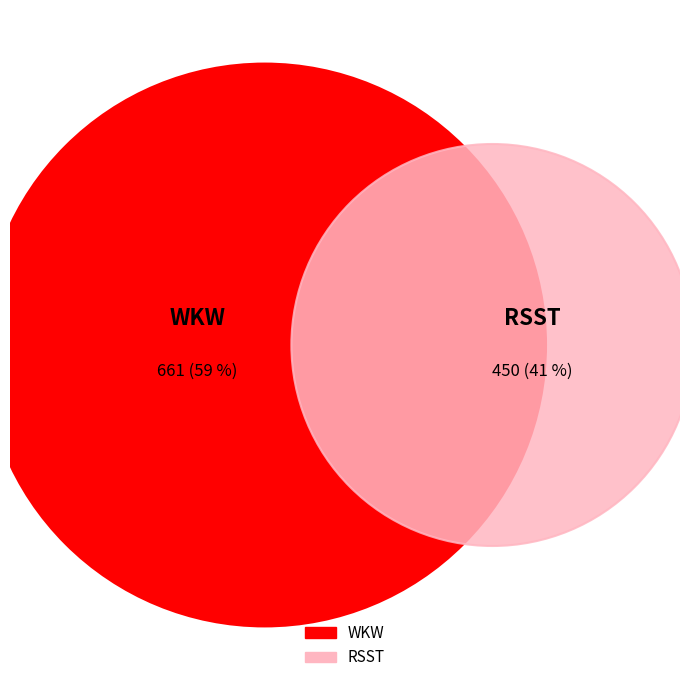

How many segments does this pie chart have?

2